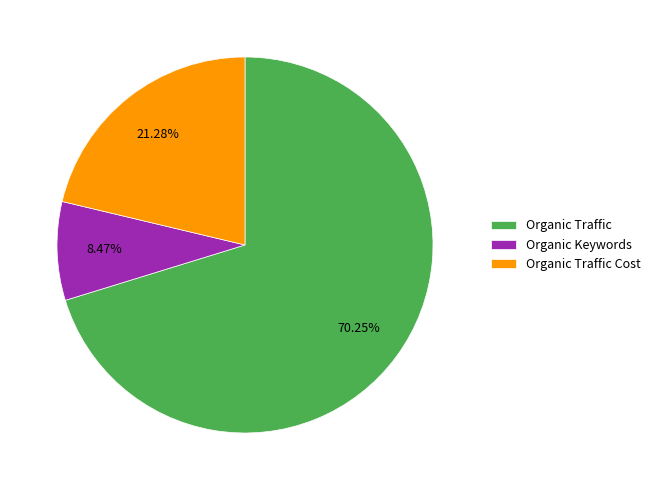

What portion of the pie excludes Organic Traffic?

29.8%